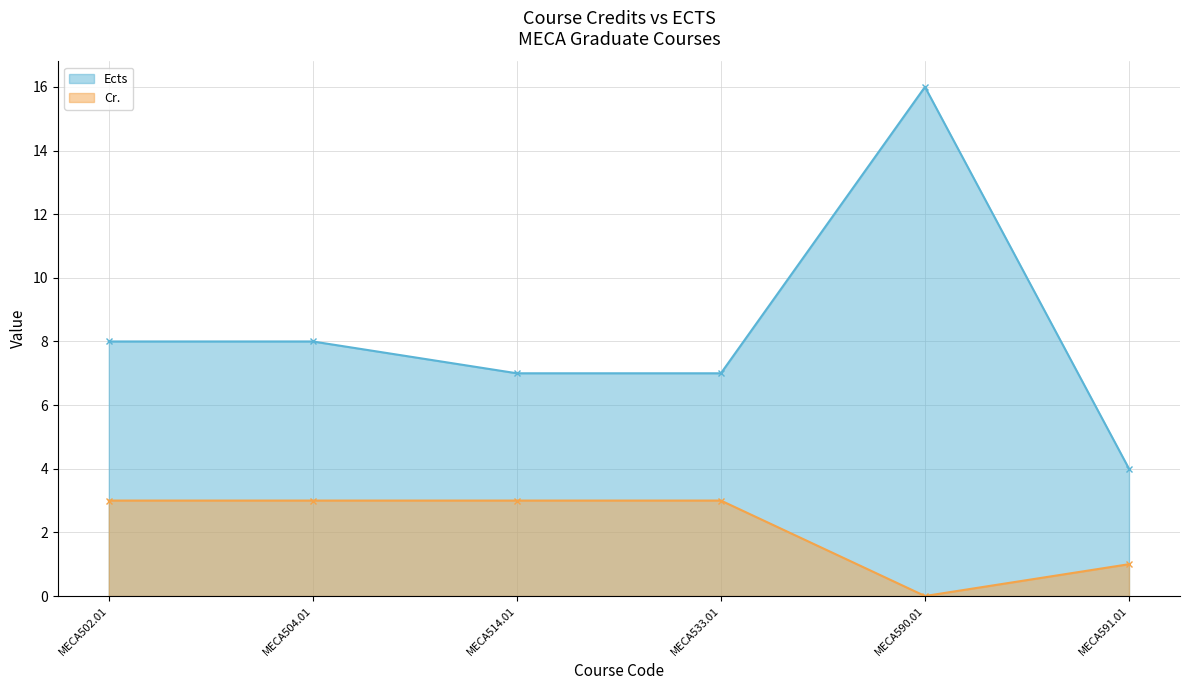

How many lines are shown in the chart?

2